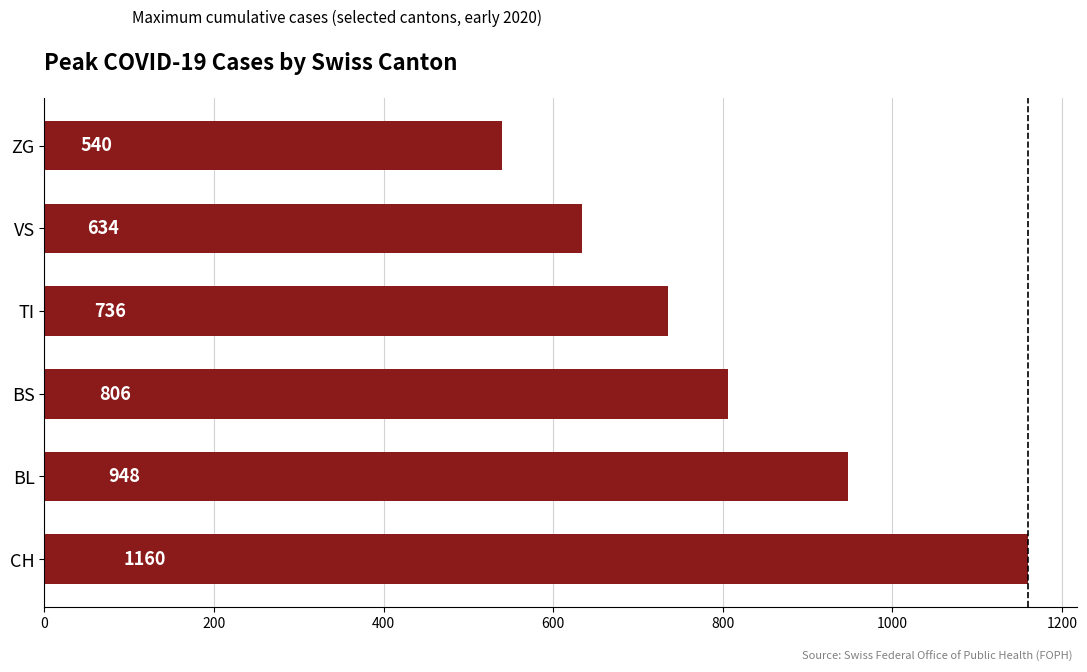

What is the difference between the maximum and minimum values?

620